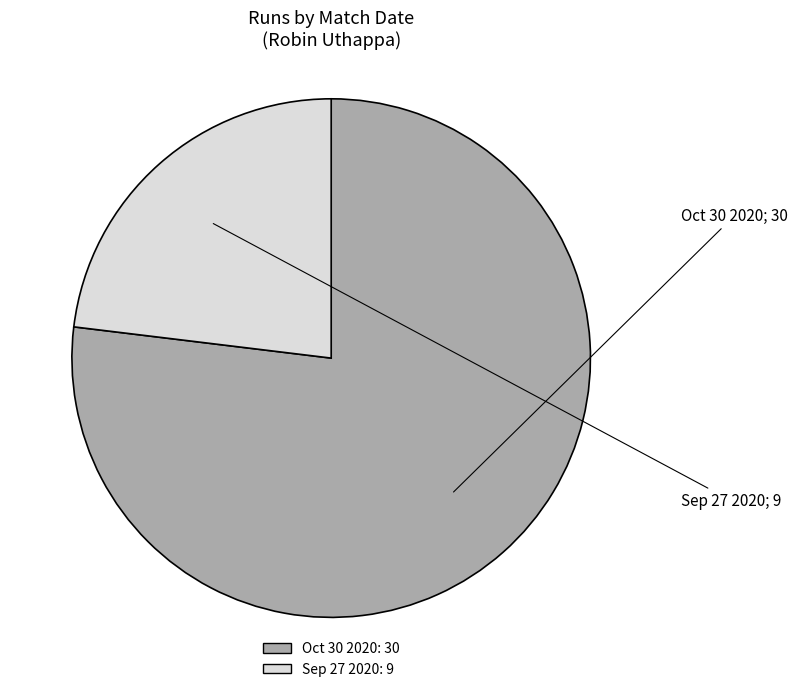

Which category has the smallest portion of the pie?

Sep 27 2020